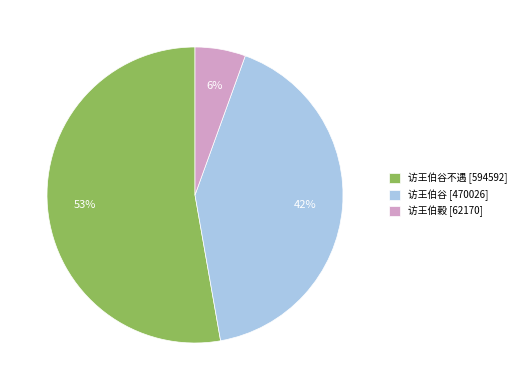

Is it true that 访王伯谷 [470026] is 42% of the pie?

True